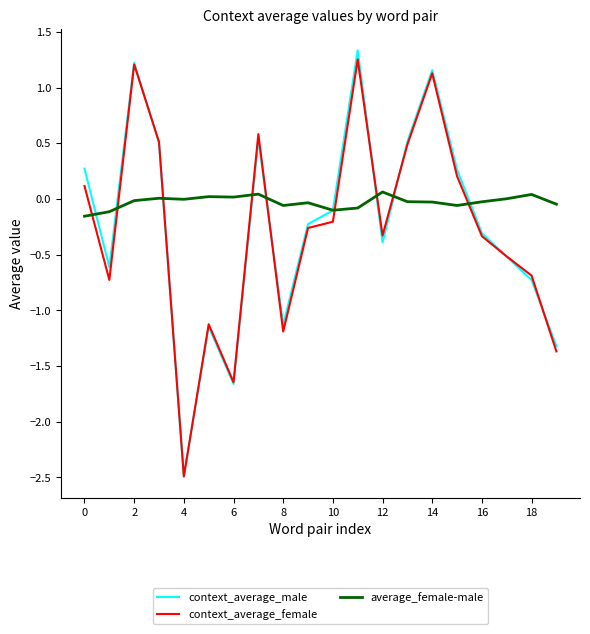

Which series has the largest range (max minus min)?

context_average_male